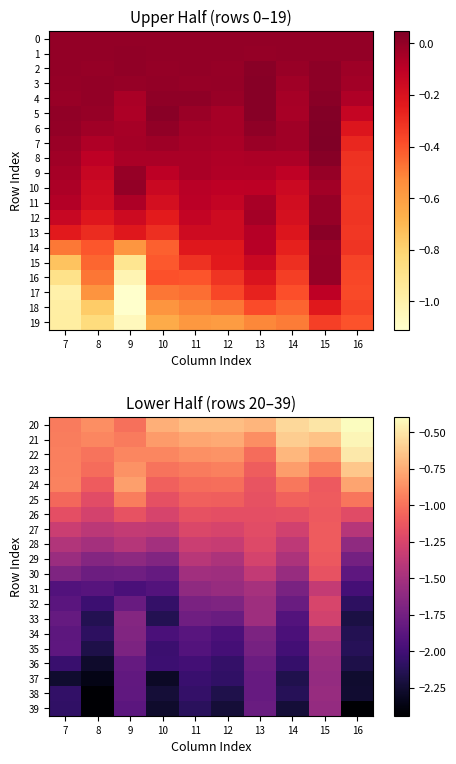

At which category is the sum across all series the highest?

15